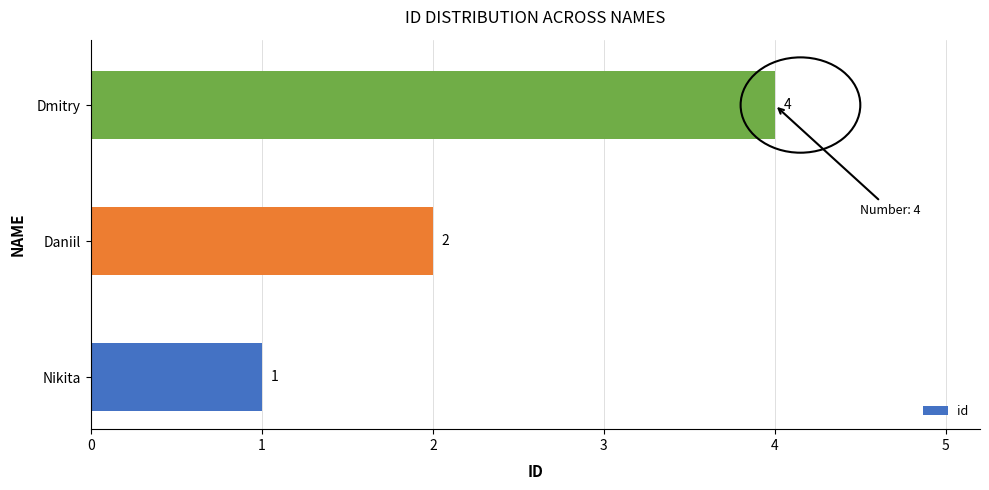

What is the smallest value displayed?

1